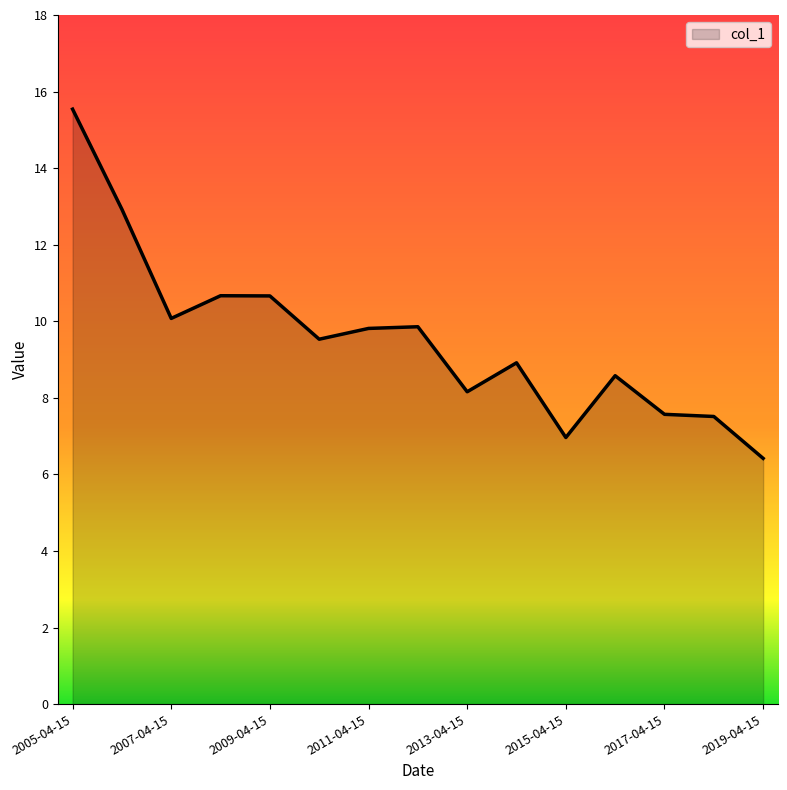

What is the greatest value displayed?

15.5